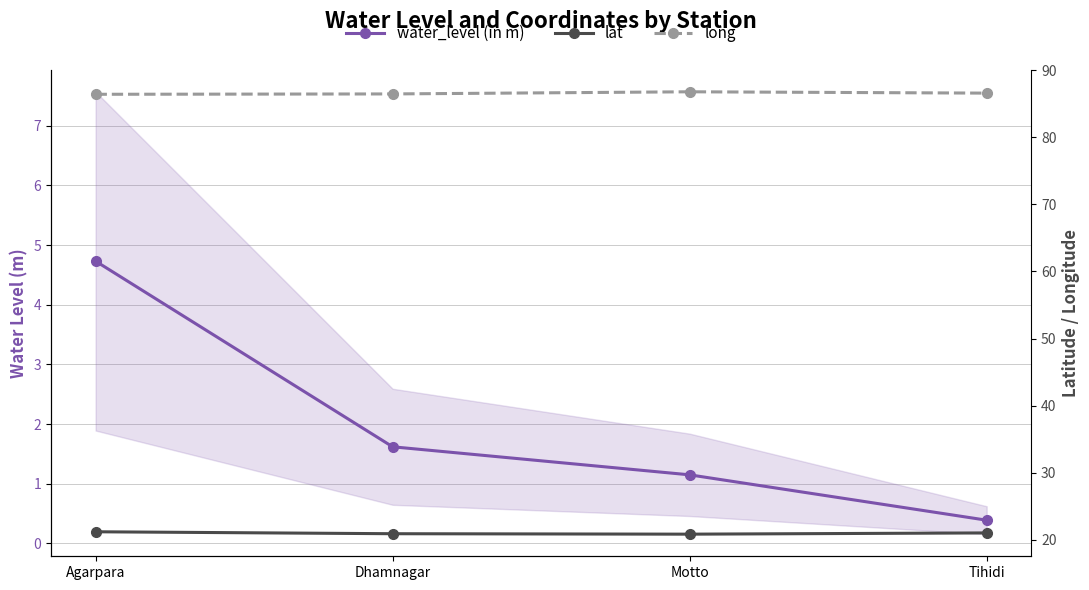

Reading left to right, list all the values displayed in this chart.

water_level (in m): Agarpara=4.7	Dhamnagar=1.6	Motto=1.1	Tihidi=0.4
lat: Agarpara=21.2	Dhamnagar=20.9	Motto=20.9	Tihidi=21.0
long: Agarpara=86.4	Dhamnagar=86.4	Motto=86.8	Tihidi=86.6